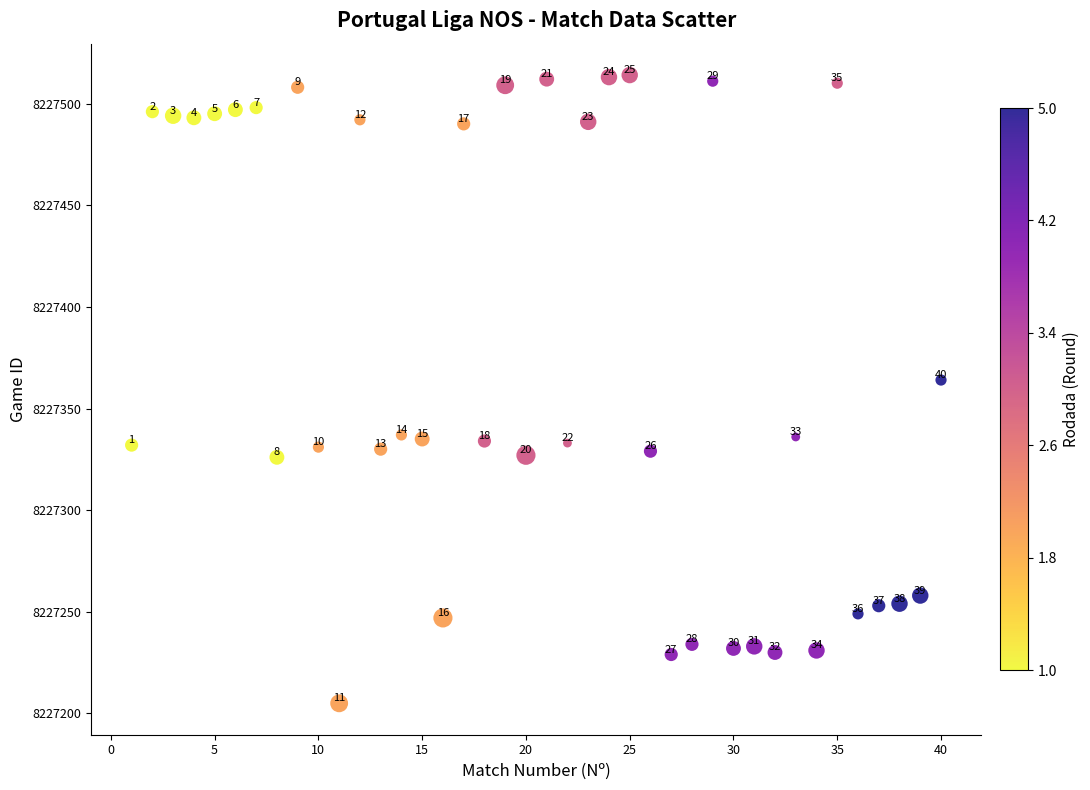

What Y value in the scatter plot is closest to 8227359?

8227364